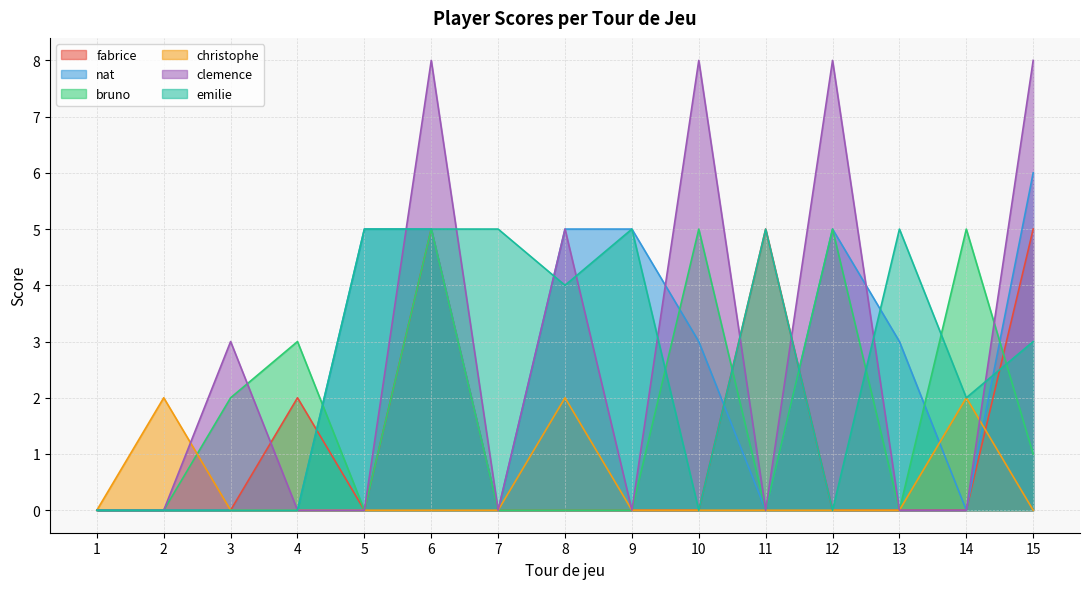

Count the clemence values in the range 0 to 8.

15